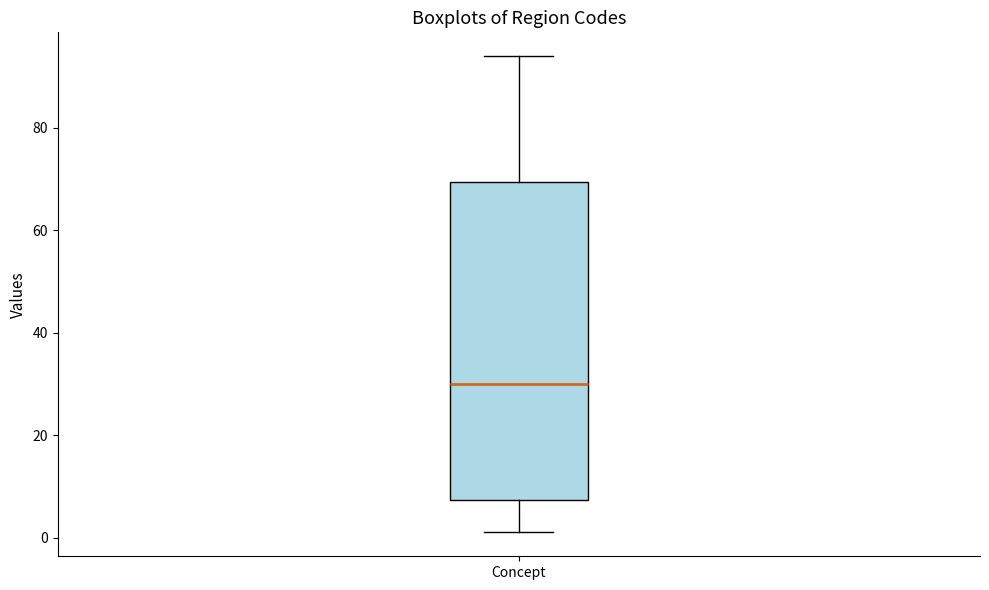

Where does the lower whisker of the box for Concept end on the y-axis? The values are not printed on the chart, so give them approximately, as read against the axis.

2